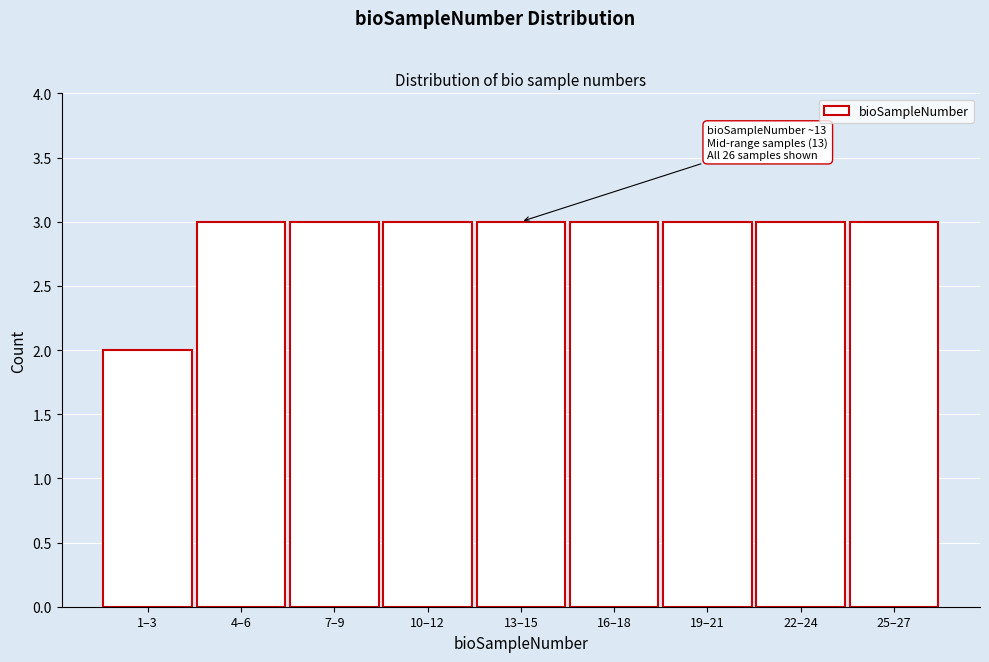

Reading left to right, transcribe all the data shown in this chart.

1–3=2	4–6=3	7–9=3	10–12=3	13–15=3	16–18=3	19–21=3	22–24=3	25–27=3